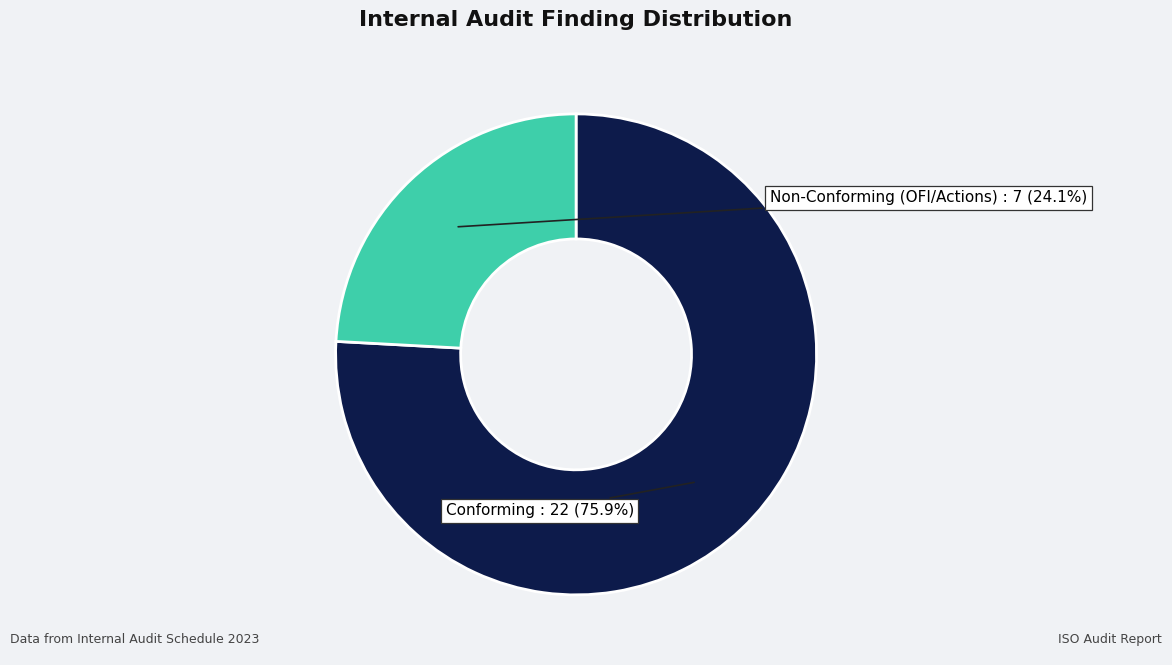

Is there a majority slice in this chart?

Yes